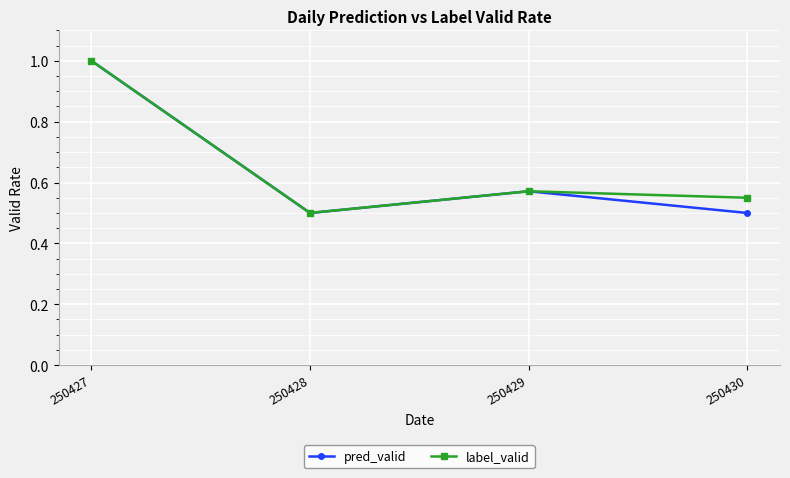

What is the highest value of the pred_valid series?

1.0